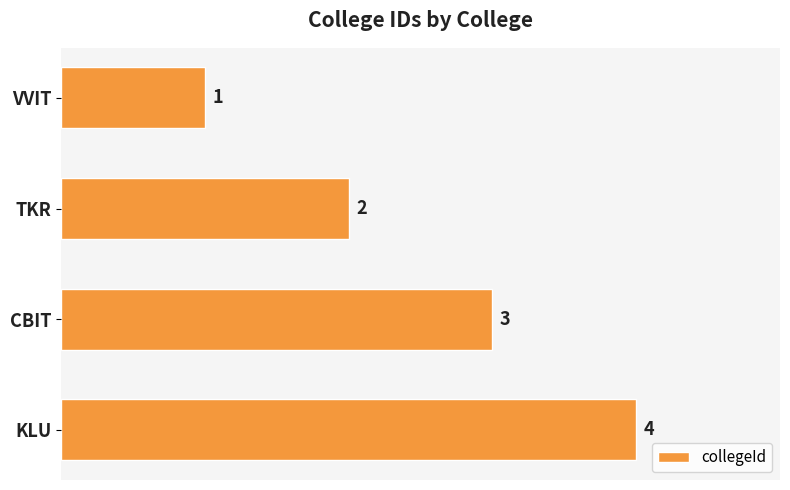

Are the bars horizontal?

Yes